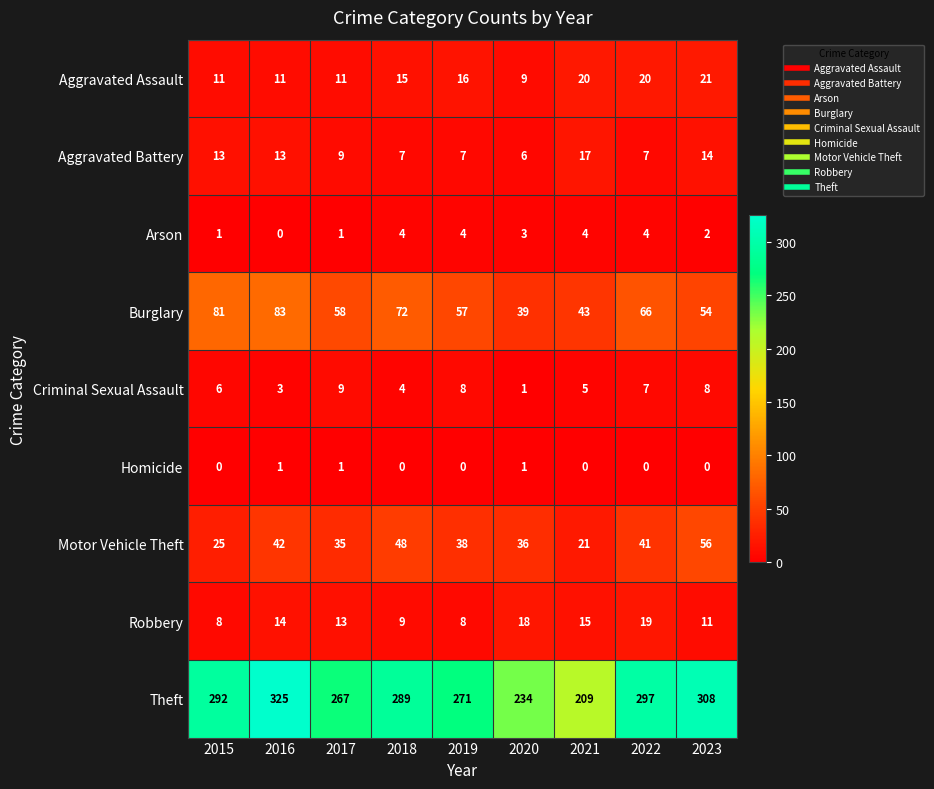

What is the difference between the highest and lowest values at 2019?

271